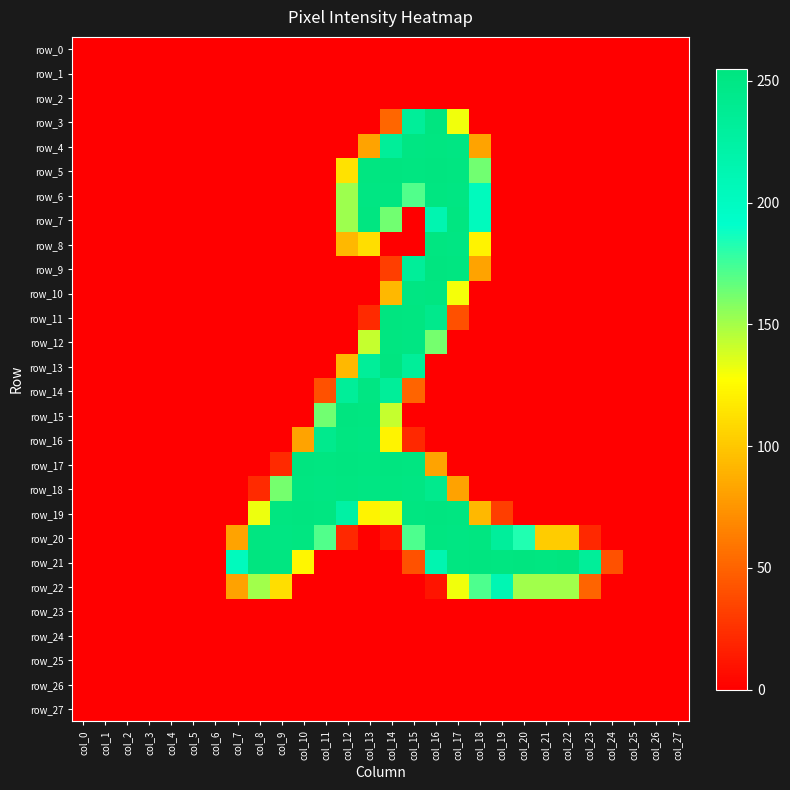

Reading left to right, what are all the values shown in this chart?

row_0: 0	0	0	0	0	0	0	0	0	0	0	0	0	0	0	0	0	0	0	0	0	0	0	0	0	0	0	0
row_1: 0	0	0	0	0	0	0	0	0	0	0	0	0	0	0	0	0	0	0	0	0	0	0	0	0	0	0	0
row_2: 0	0	0	0	0	0	0	0	0	0	0	0	0	0	0	0	0	0	0	0	0	0	0	0	0	0	0	0
row_3: 0	0	0	0	0	0	0	0	0	0	0	0	0	0	51	233	254	131	0	0	0	0	0	0	0	0	0	0
row_4: 0	0	0	0	0	0	0	0	0	0	0	0	0	82	233	252	253	252	82	0	0	0	0	0	0	0	0	0
row_5: 0	0	0	0	0	0	0	0	0	0	0	0	113	253	254	253	254	253	163	0	0	0	0	0	0	0	0	0
row_6: 0	0	0	0	0	0	0	0	0	0	0	0	152	252	253	171	253	252	203	0	0	0	0	0	0	0	0	0
row_7: 0	0	0	0	0	0	0	0	0	0	0	0	152	253	163	0	214	253	203	0	0	0	0	0	0	0	0	0
row_8: 0	0	0	0	0	0	0	0	0	0	0	0	92	111	0	0	253	252	122	0	0	0	0	0	0	0	0	0
row_9: 0	0	0	0	0	0	0	0	0	0	0	0	0	0	31	233	254	253	82	0	0	0	0	0	0	0	0	0
row_10: 0	0	0	0	0	0	0	0	0	0	0	0	0	0	92	252	253	130	0	0	0	0	0	0	0	0	0	0
row_11: 0	0	0	0	0	0	0	0	0	0	0	0	0	21	254	253	244	40	0	0	0	0	0	0	0	0	0	0
row_12: 0	0	0	0	0	0	0	0	0	0	0	0	0	142	253	252	162	0	0	0	0	0	0	0	0	0	0	0
row_13: 0	0	0	0	0	0	0	0	0	0	0	0	92	233	254	233	0	0	0	0	0	0	0	0	0	0	0	0
row_14: 0	0	0	0	0	0	0	0	0	0	0	41	233	252	233	50	0	0	0	0	0	0	0	0	0	0	0	0
row_15: 0	0	0	0	0	0	0	0	0	0	0	163	254	253	142	0	0	0	0	0	0	0	0	0	0	0	0	0
row_16: 0	0	0	0	0	0	0	0	0	0	82	243	253	252	122	20	0	0	0	0	0	0	0	0	0	0	0	0
row_17: 0	0	0	0	0	0	0	0	0	21	254	253	254	253	254	253	82	0	0	0	0	0	0	0	0	0	0	0
row_18: 0	0	0	0	0	0	0	0	21	162	253	252	253	252	253	252	243	81	0	0	0	0	0	0	0	0	0	0
row_19: 0	0	0	0	0	0	0	0	132	253	254	253	224	122	132	253	254	253	92	31	0	0	0	0	0	0	0	0
row_20: 0	0	0	0	0	0	0	82	253	252	253	171	20	0	10	172	253	252	253	232	183	102	102	20	0	0	0	0
row_21: 0	0	0	0	0	0	0	203	254	253	123	0	0	0	0	41	214	253	254	253	254	253	255	233	41	0	0	0
row_22: 0	0	0	0	0	0	0	81	151	111	0	0	0	0	0	0	10	131	172	212	151	151	151	50	0	0	0	0
row_23: 0	0	0	0	0	0	0	0	0	0	0	0	0	0	0	0	0	0	0	0	0	0	0	0	0	0	0	0
row_24: 0	0	0	0	0	0	0	0	0	0	0	0	0	0	0	0	0	0	0	0	0	0	0	0	0	0	0	0
row_25: 0	0	0	0	0	0	0	0	0	0	0	0	0	0	0	0	0	0	0	0	0	0	0	0	0	0	0	0
row_26: 0	0	0	0	0	0	0	0	0	0	0	0	0	0	0	0	0	0	0	0	0	0	0	0	0	0	0	0
row_27: 0	0	0	0	0	0	0	0	0	0	0	0	0	0	0	0	0	0	0	0	0	0	0	0	0	0	0	0